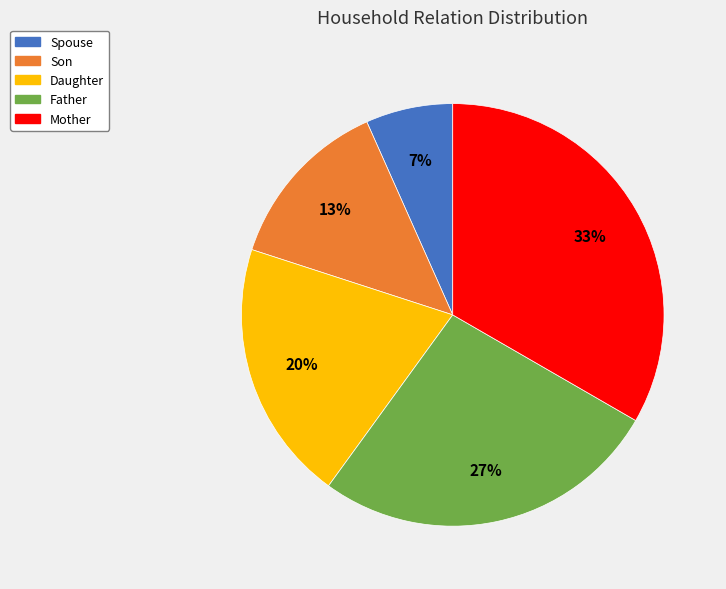

Is it true that Daughter is 10% of the pie?

False